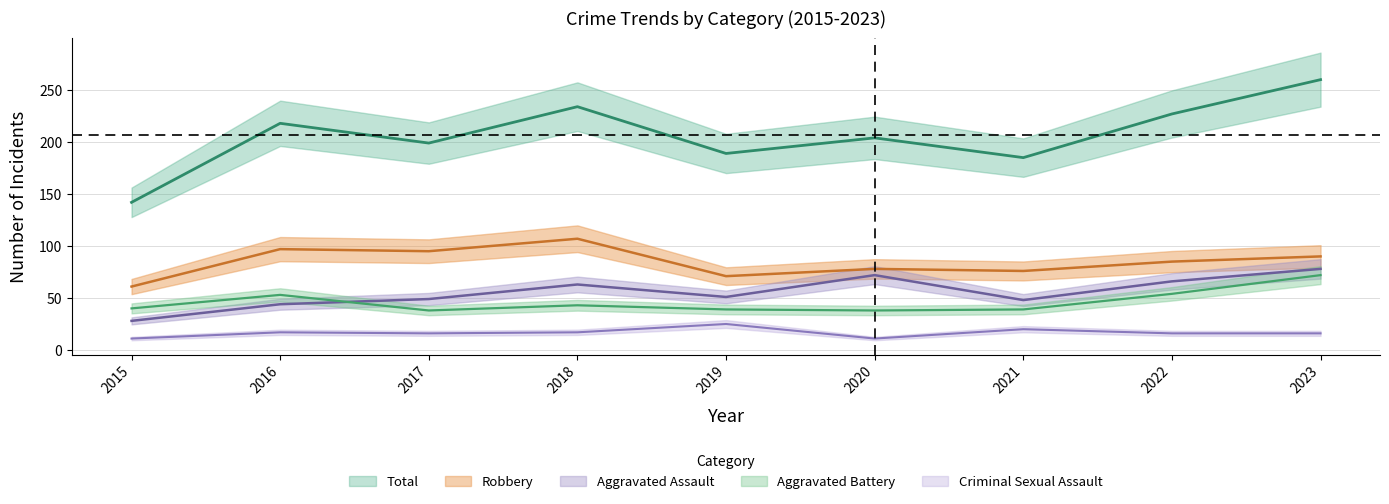

True or false: Criminal Sexual Assault and Aggravated Assault cross at least once.

False